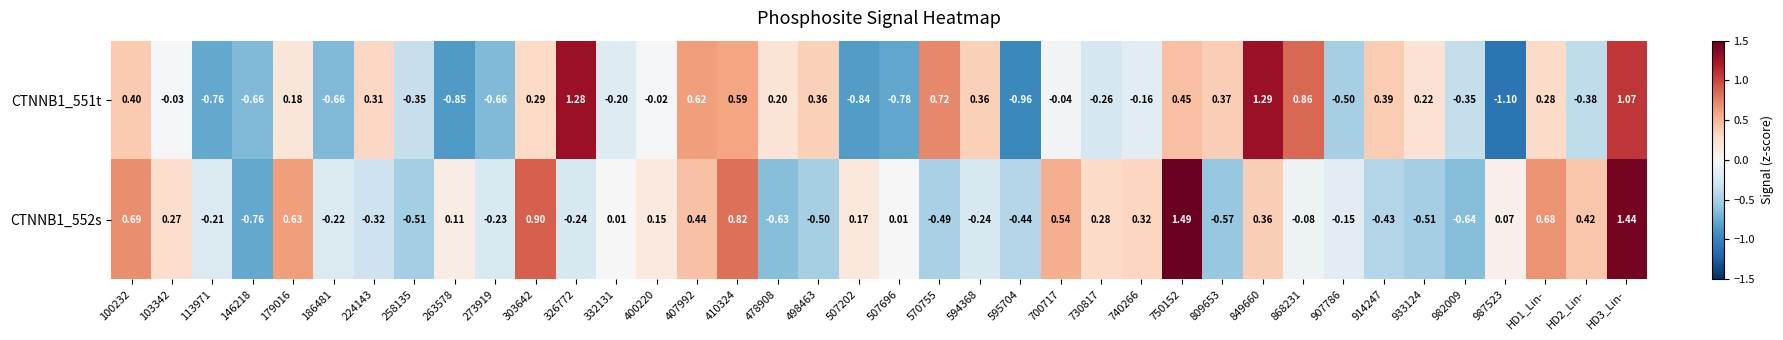

Is the value of CTNNB1_552s at 507696 greater than the value of CTNNB1_551t at 809653?

No